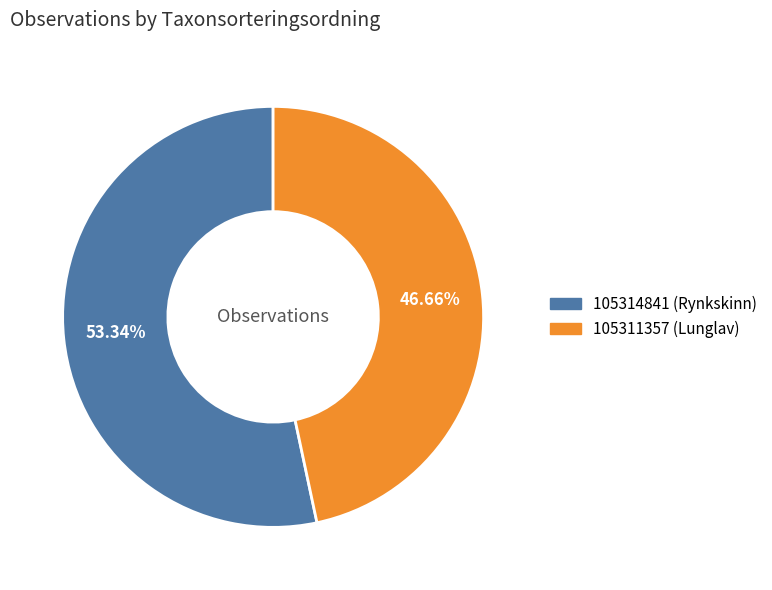

Which slice is the largest?

105314841 (Rynkskinn)